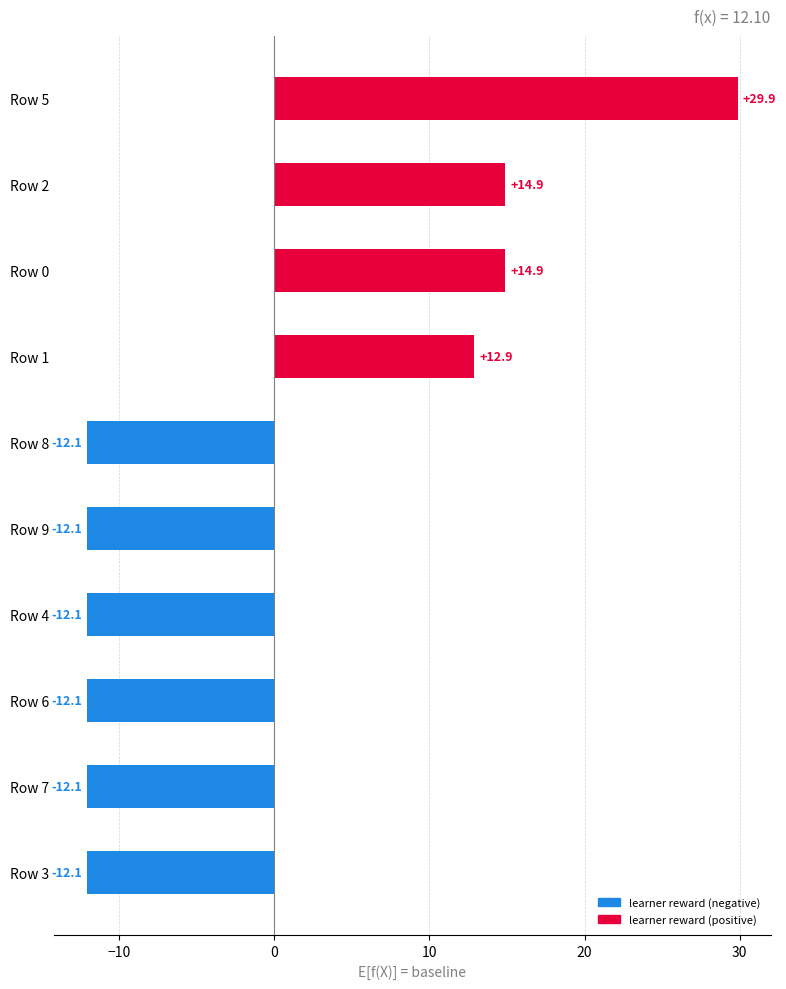

How many values exceed -12?

4